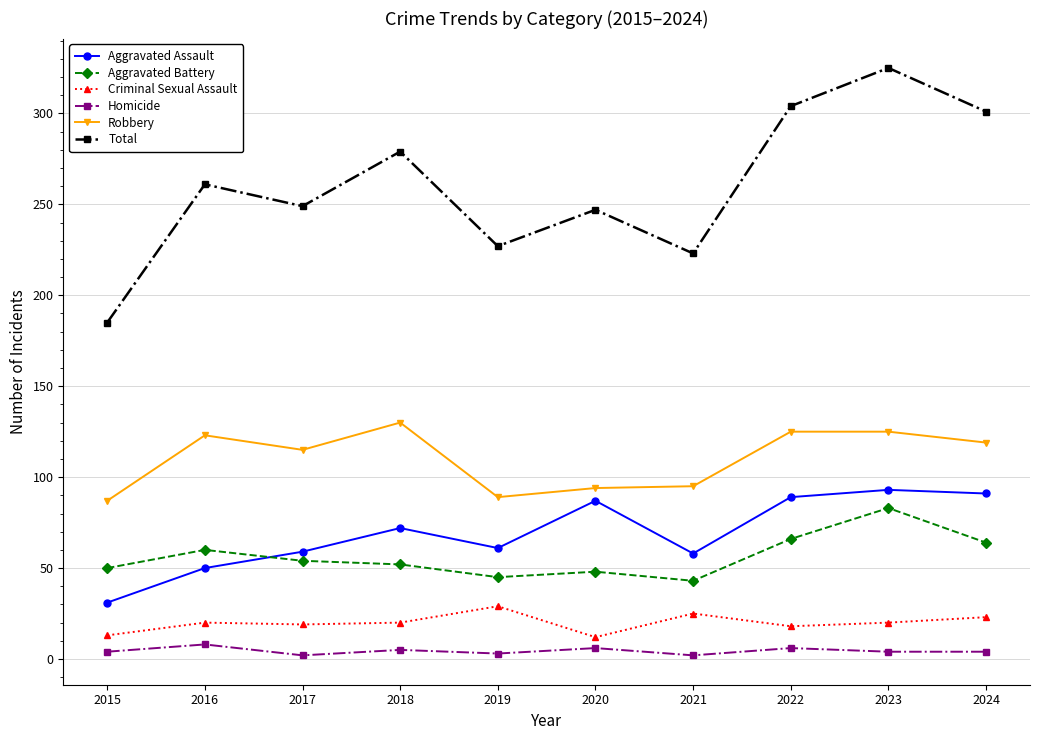

What is the sum of all Total values?

2601